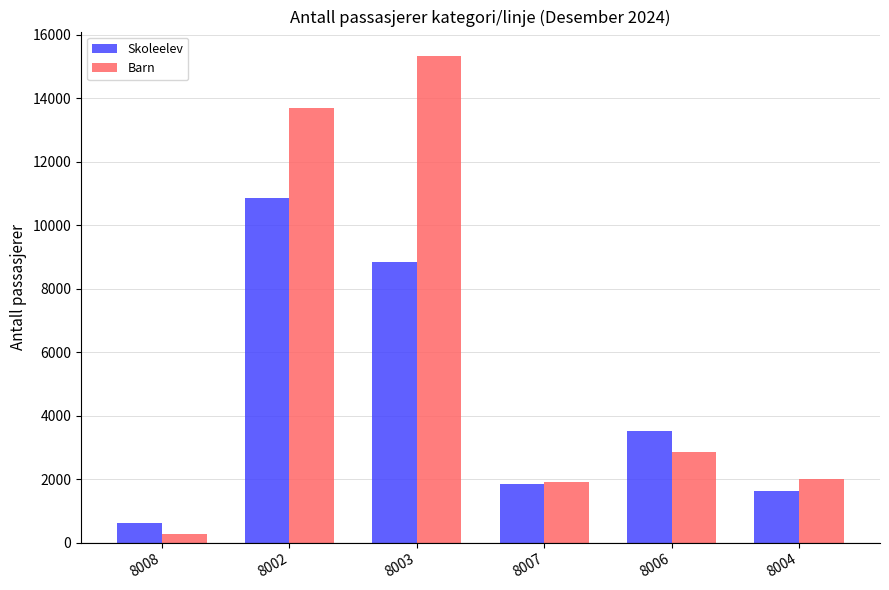

The value of Barn at 8003 is 15327. True or false?

True